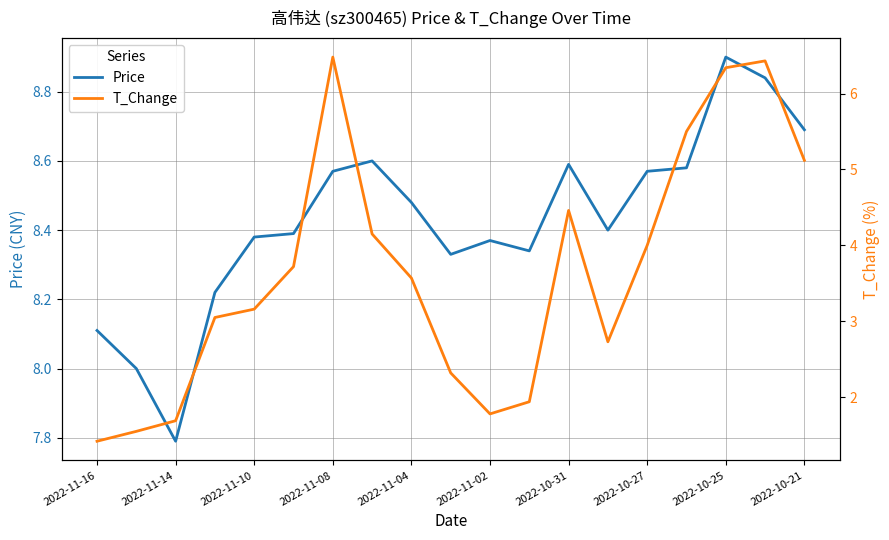

How many lines are shown in the chart?

2